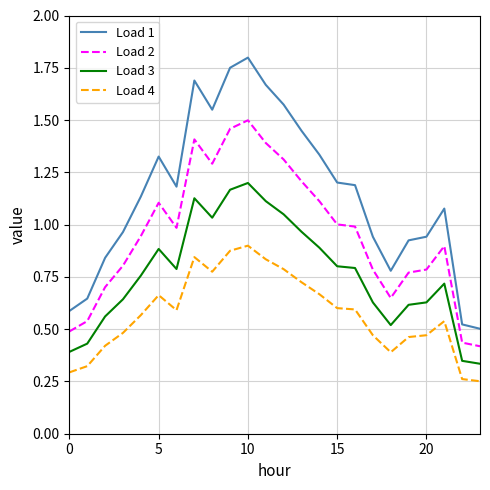

Rank the series by their average value, from lowest to highest.

Load 4, Load 3, Load 2, Load 1